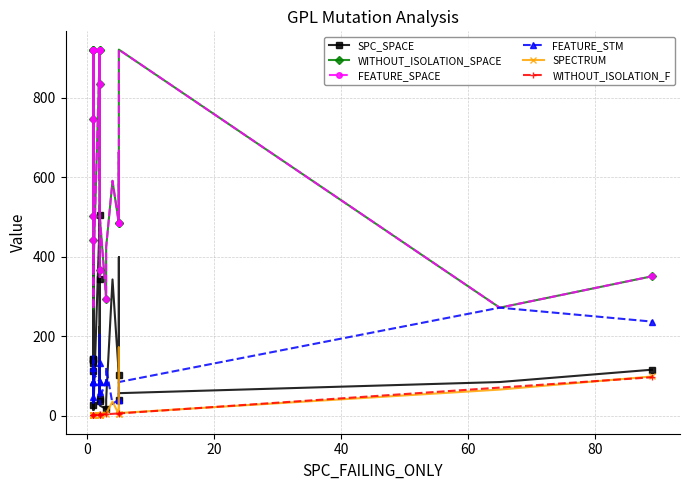

The value of WITHOUT_ISOLATION_F at 10 is 4. True or false?

False